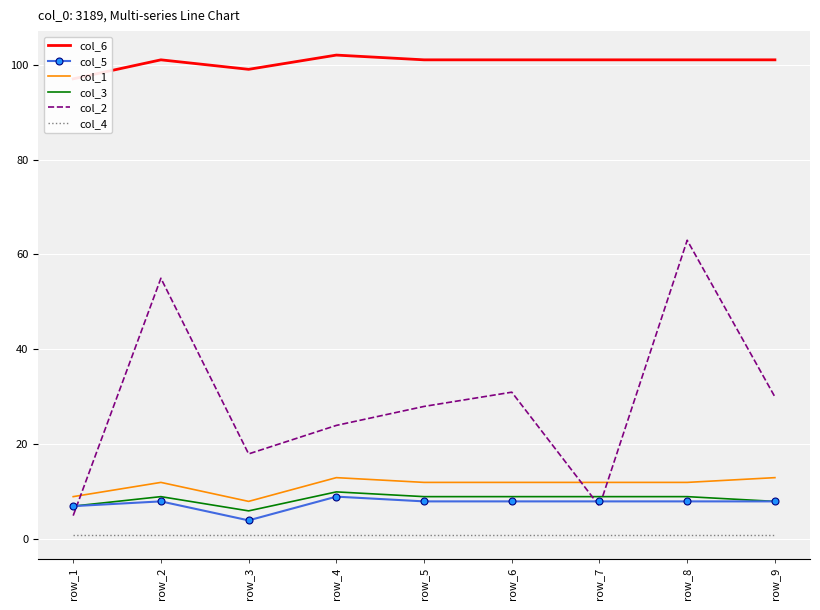

True or false: col_1 has a value of 12 at row_5.

True